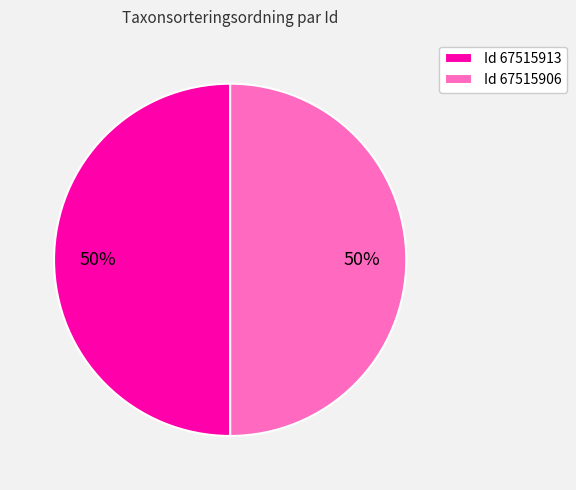

To the nearest percent, what percentage of the pie is Id 67515913?

50%